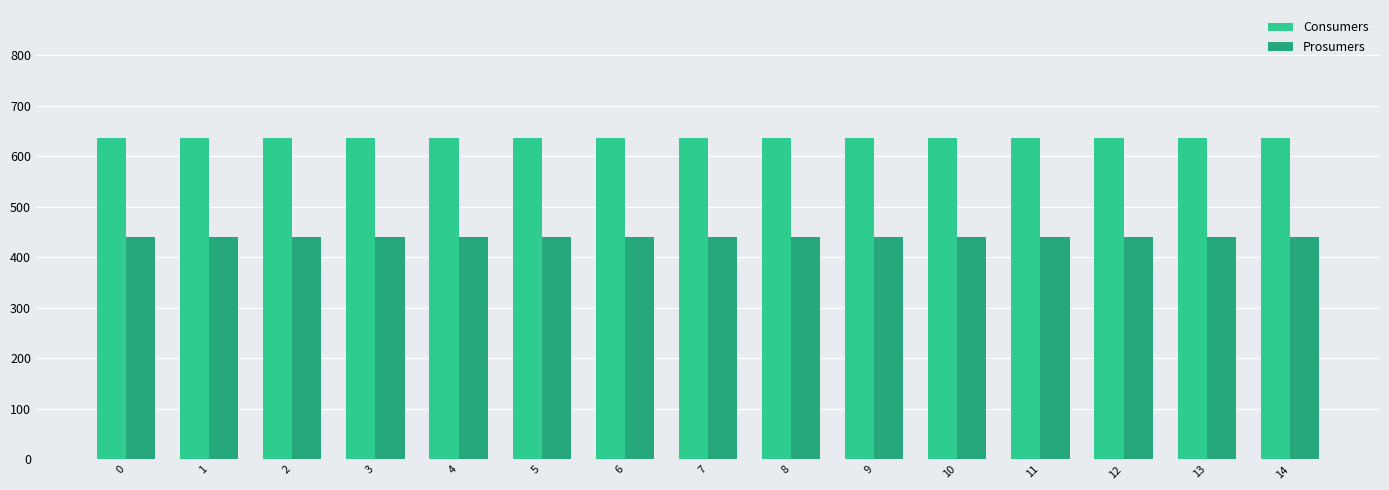

Are the bars horizontal?

No